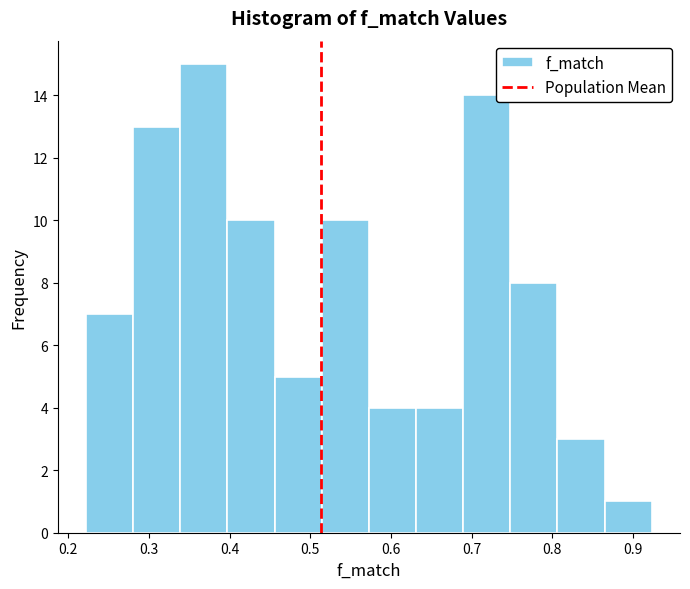

Reading left to right, transcribe this chart: for each bar, give the range it covers on the x-axis and its height. Neither the bar edges nor the heights are printed on the chart, so give them approximately, as read against the axes.

0.22 to 0.28: 7
0.28 to 0.34: 13
0.34 to 0.40: 15
0.40 to 0.46: 10
0.46 to 0.51: 5
0.51 to 0.57: 10
0.57 to 0.63: 4
0.63 to 0.69: 4
0.69 to 0.75: 14
0.75 to 0.81: 8
0.81 to 0.86: 3
0.86 to 0.92: 1